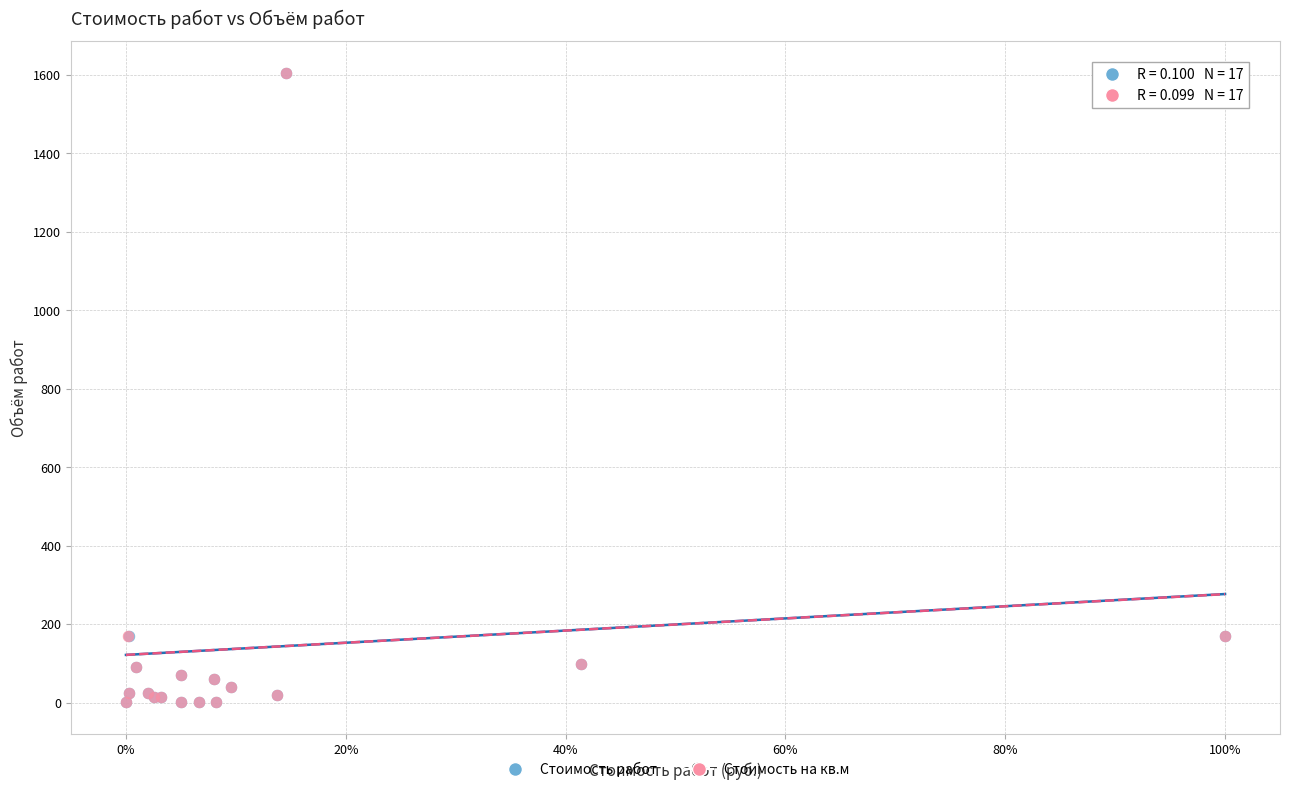

What are all the series names shown in the legend?

Стоимость работ, Стоимость на кв.м